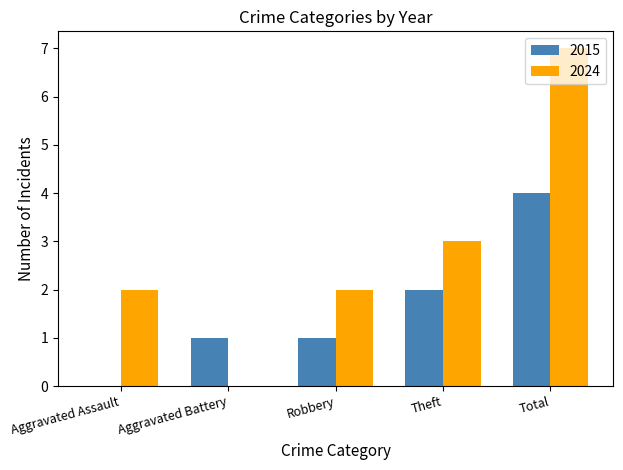

At which label is 2024 closest to 3?

Theft